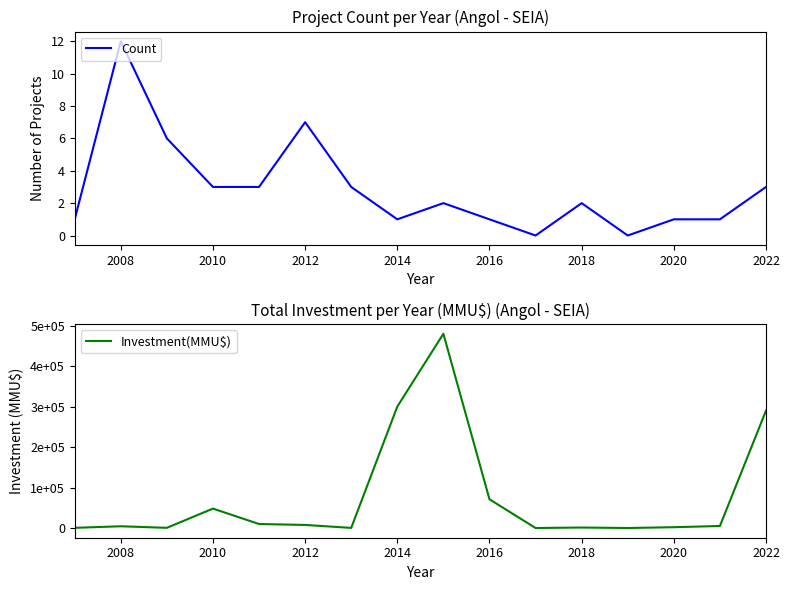

How many data points in Investment(MMU$) are less than 5000?

8